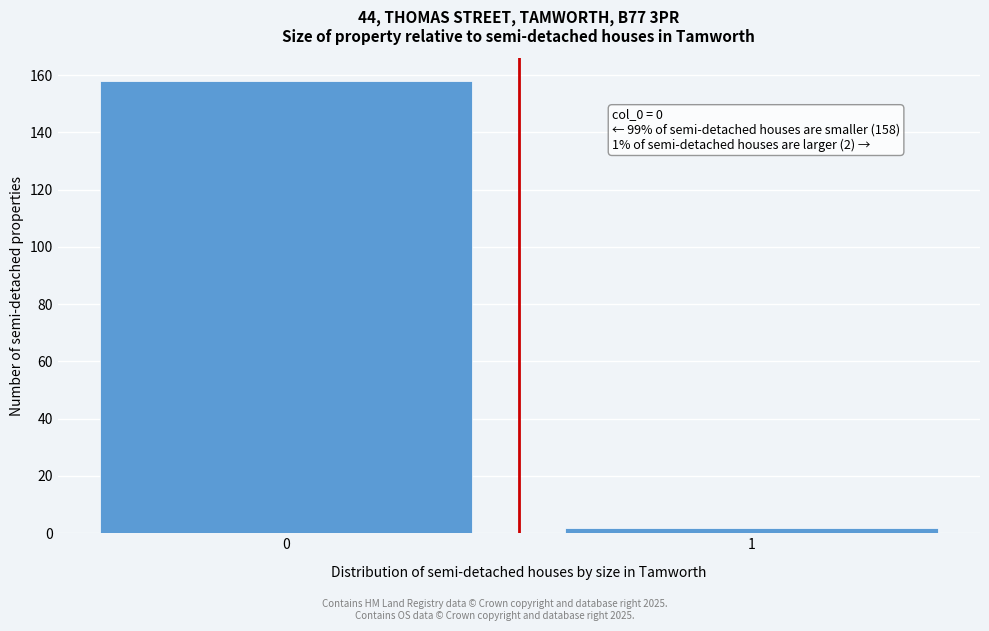

Reading right to left, list all the values displayed in this chart.

2	158